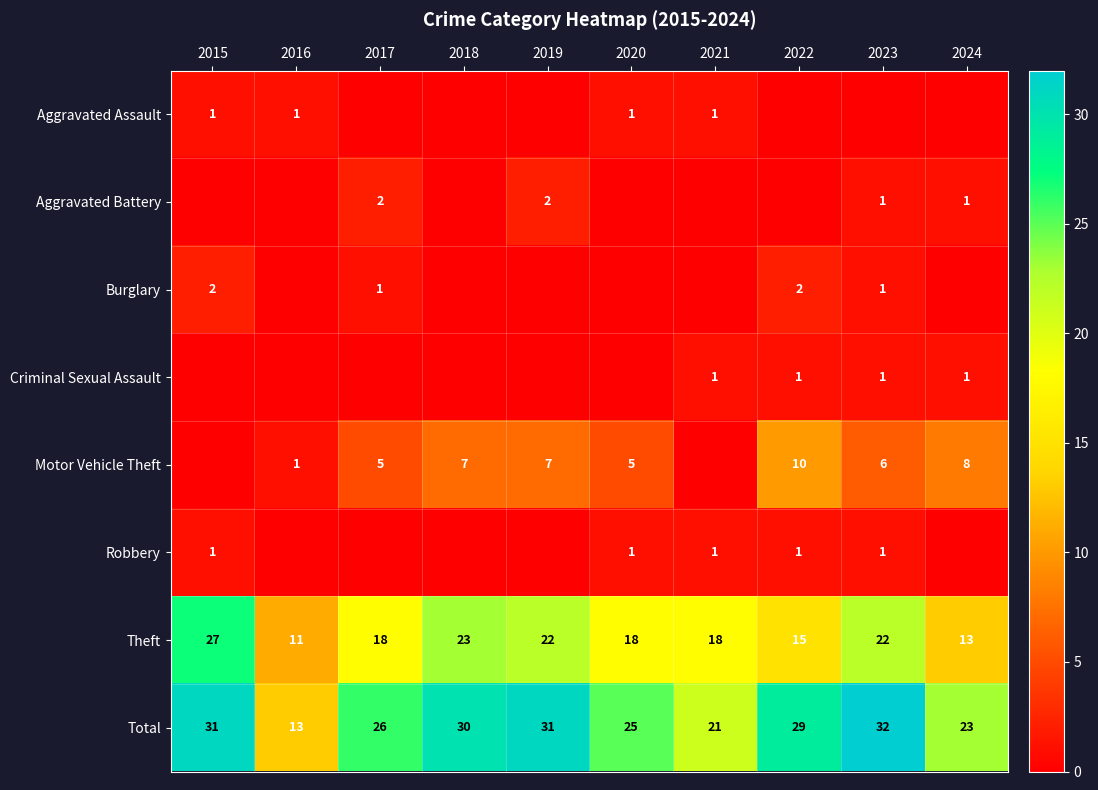

The Burglary series shows 3 at 2022. True or false?

False